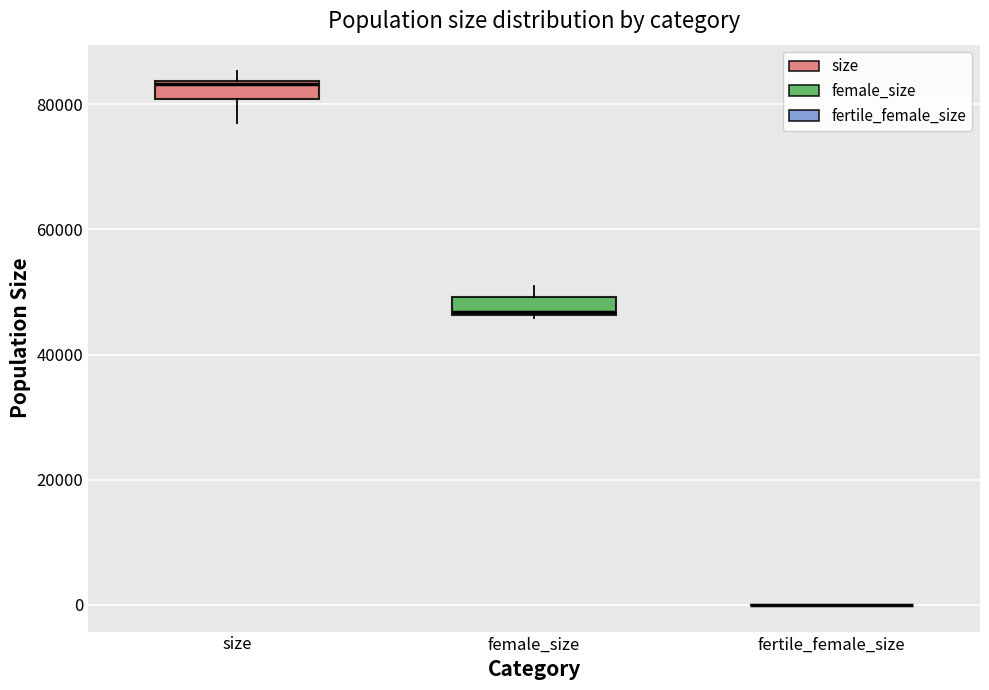

Where is the upper edge of the box for size on the y-axis? The values are not printed on the chart, so give them approximately, as read against the axis.

84000